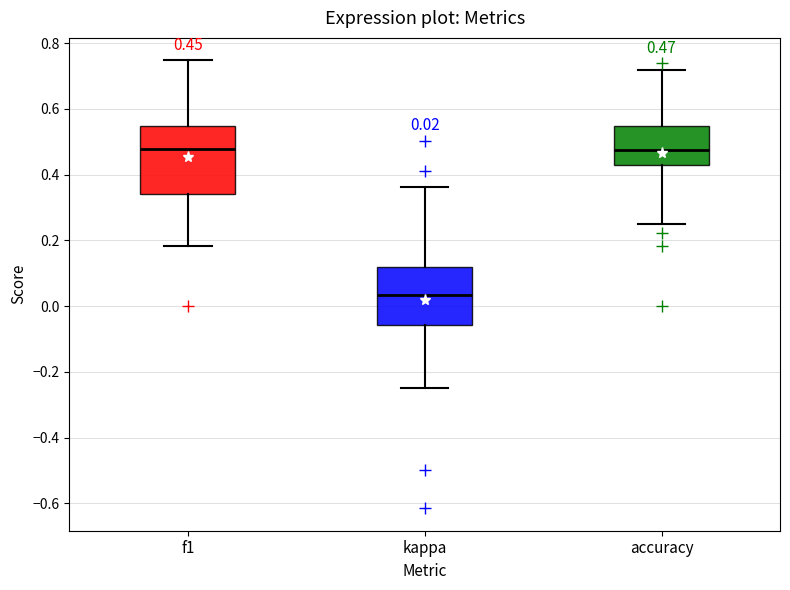

Comparing the boxes themselves (not the whiskers), which one is the tallest?

f1